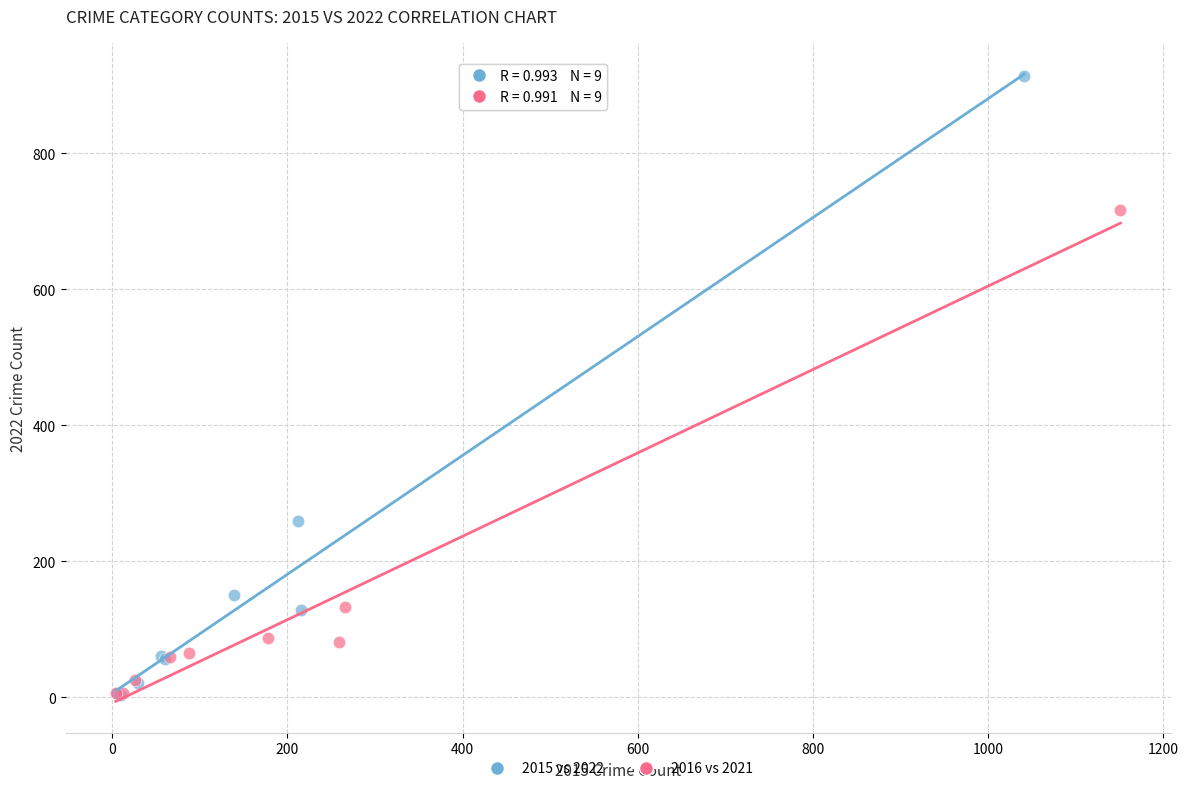

Which series contains the highest Y value?

2015 vs 2022